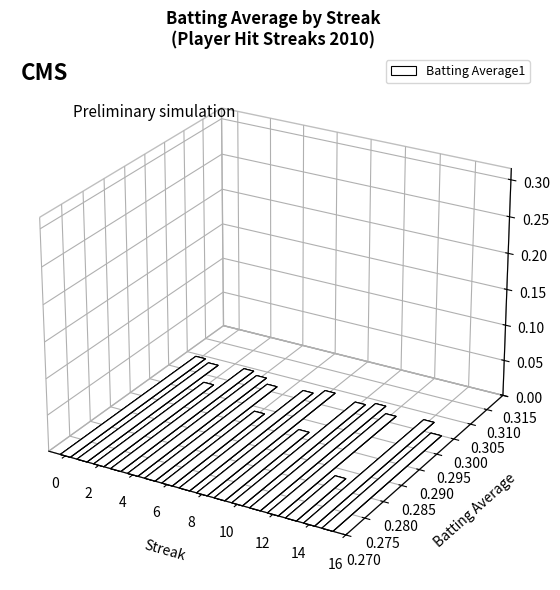

Count the number of data series in this chart.

1